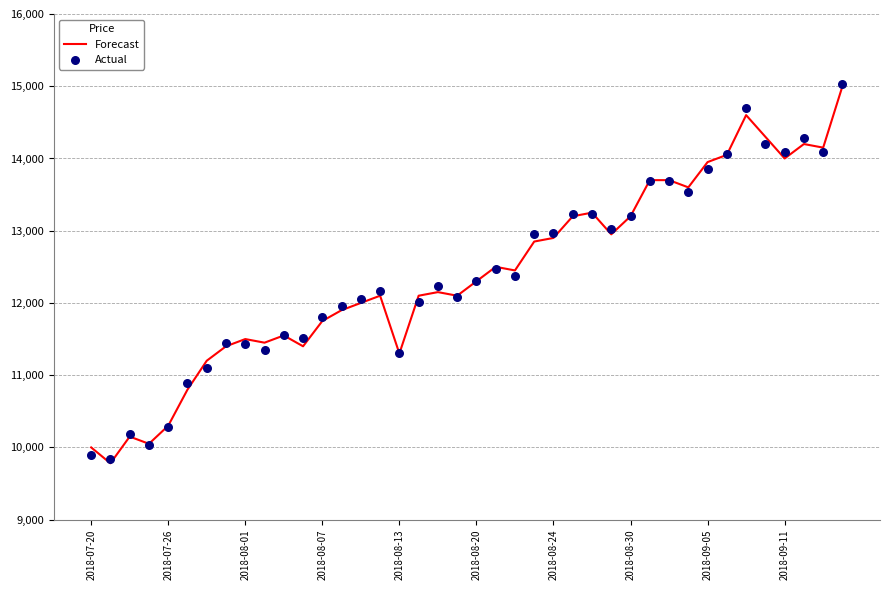

At how many categories does at least one series exceed 10807?

35